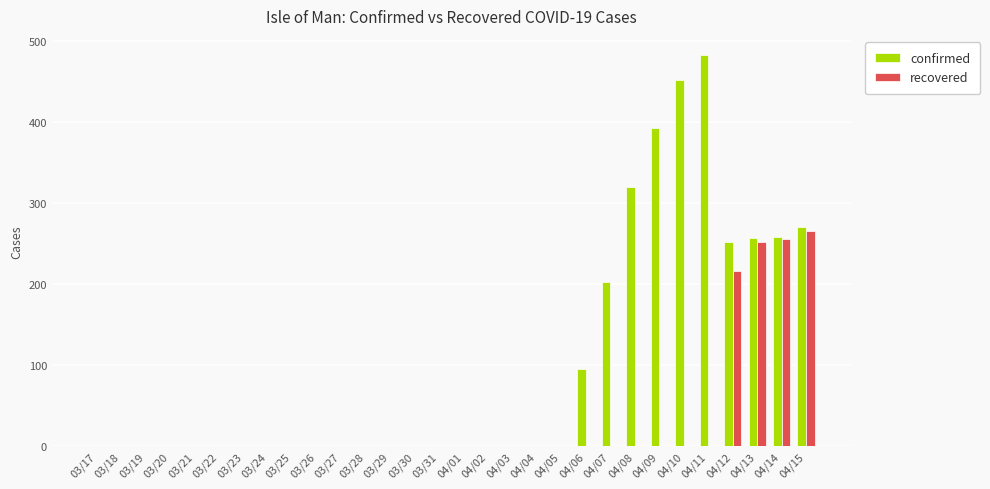

How many groups of bars are there?

30